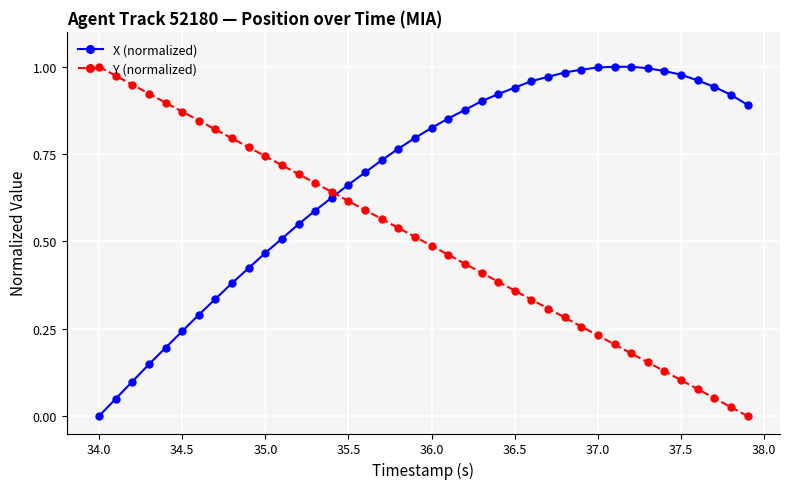

Which series has the largest total across all categories?

X (normalized)